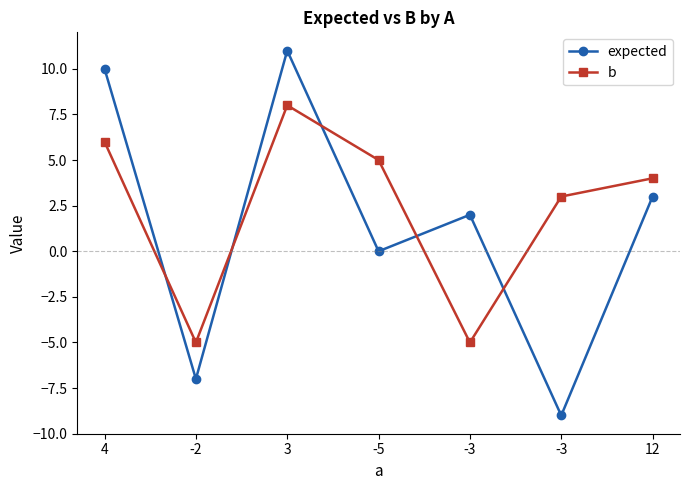

How many values in b are above zero?

5